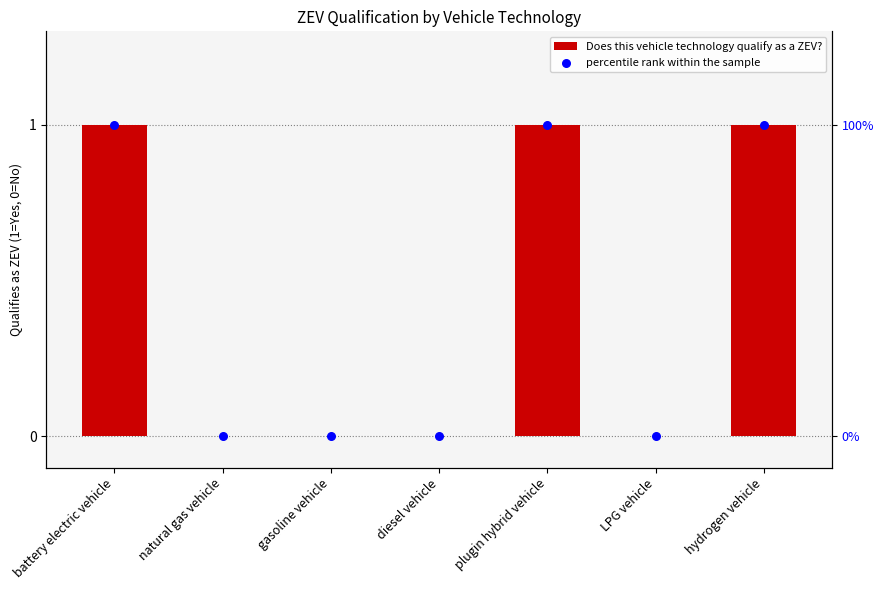

Is the value of Does this vehicle technology qualify as a ZEV? at natural gas vehicle greater than the value of percentile rank within the sample at battery electric vehicle?

No